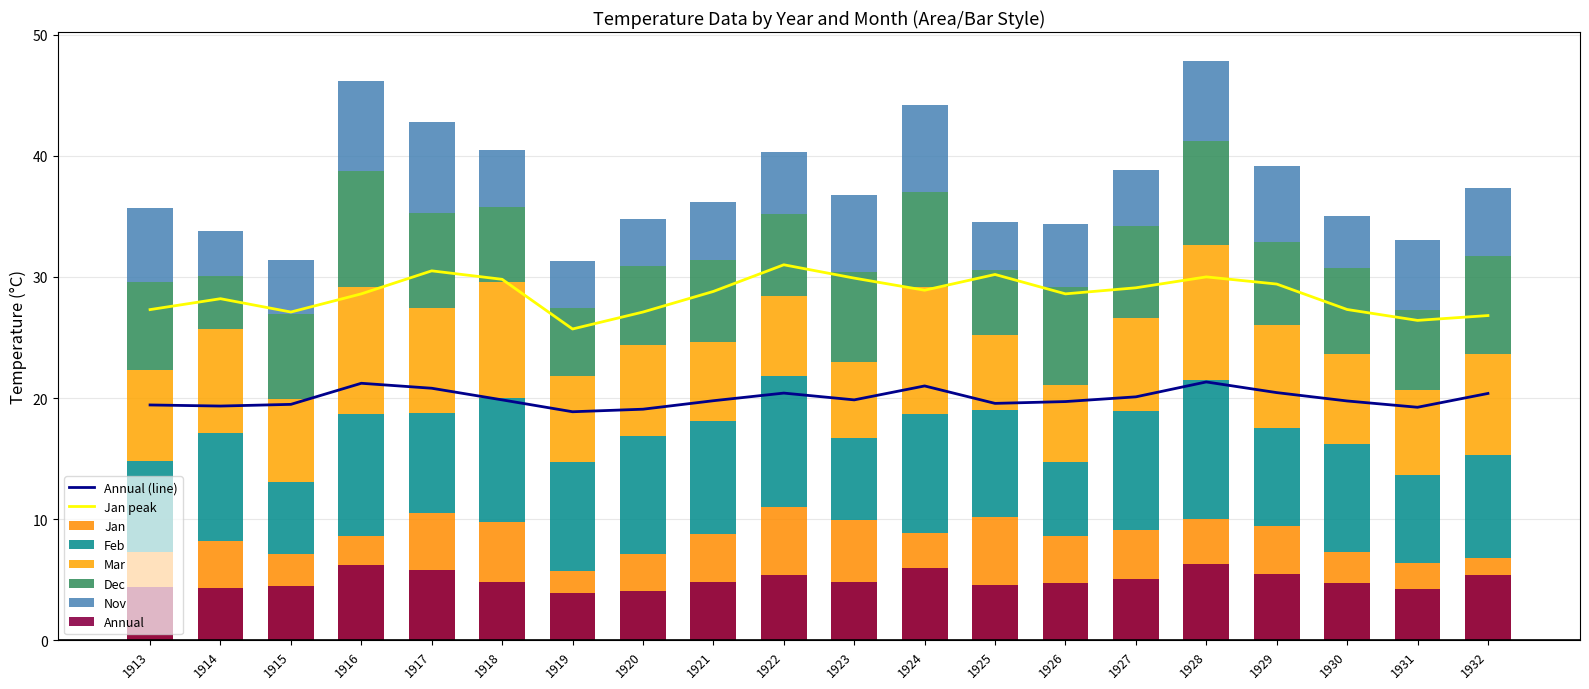

Where is Annual nearest to the value 20?

1927